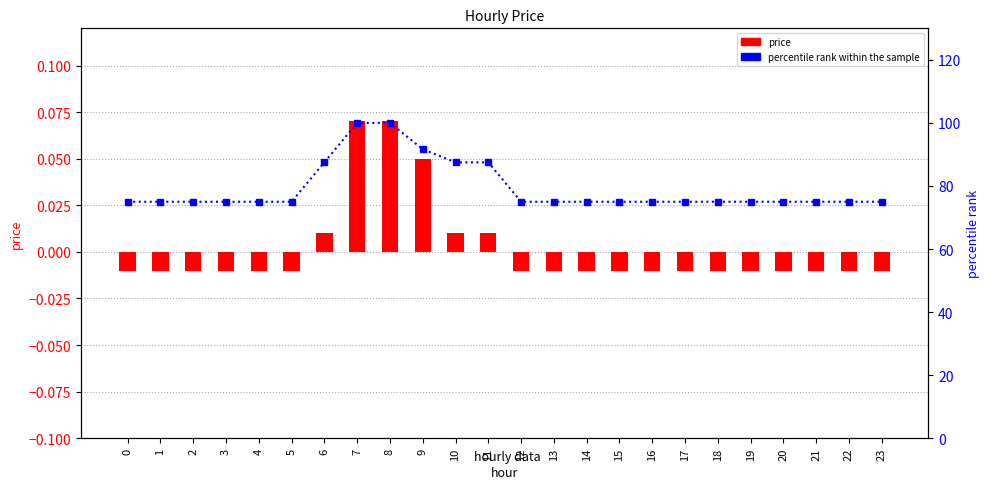

At which category is the sum across all series the highest?

7